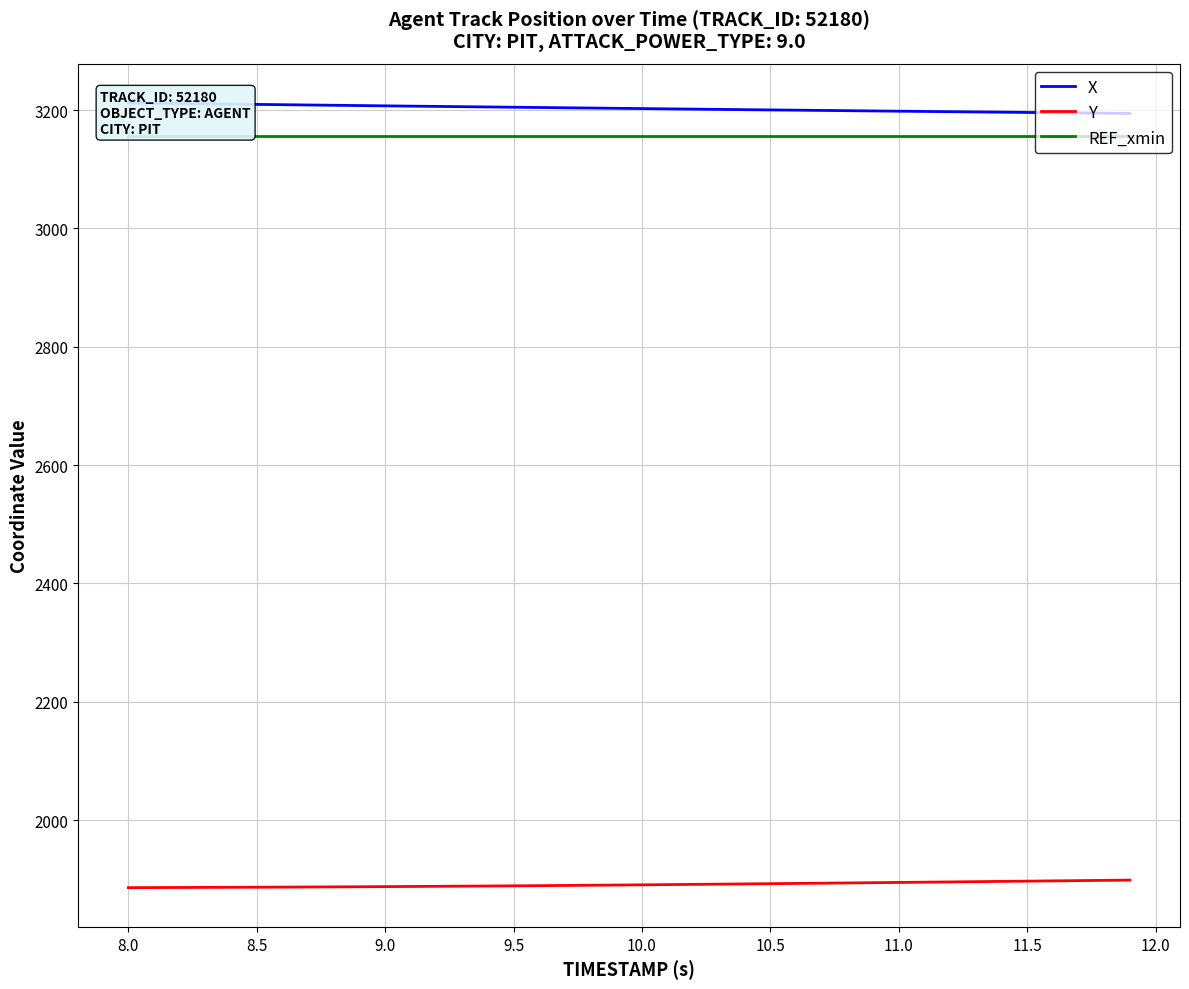

True or false: REF_xmin and Y cross at least once.

False